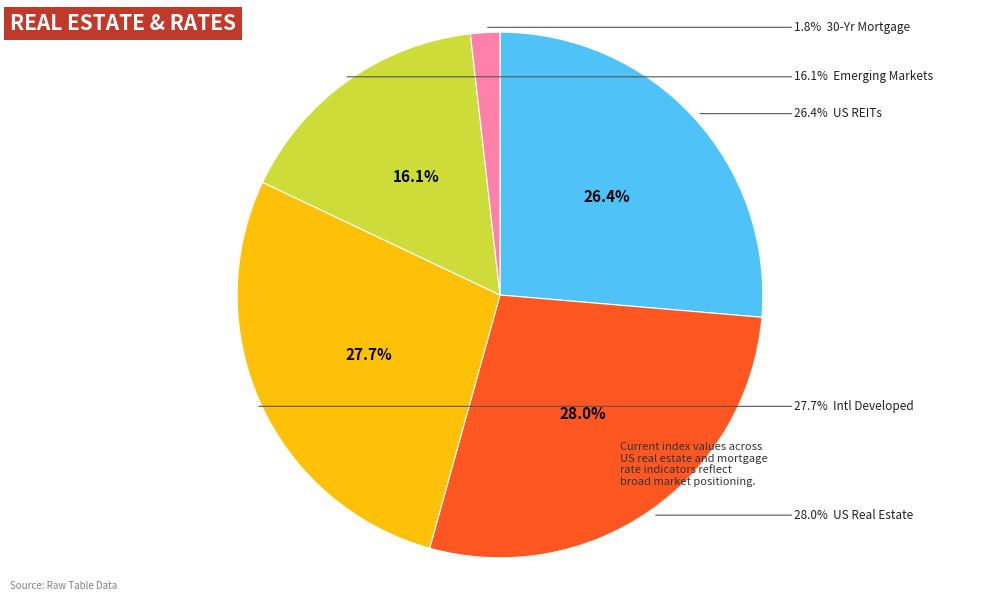

The US REITs slice represents 26% of the pie. True or false?

True